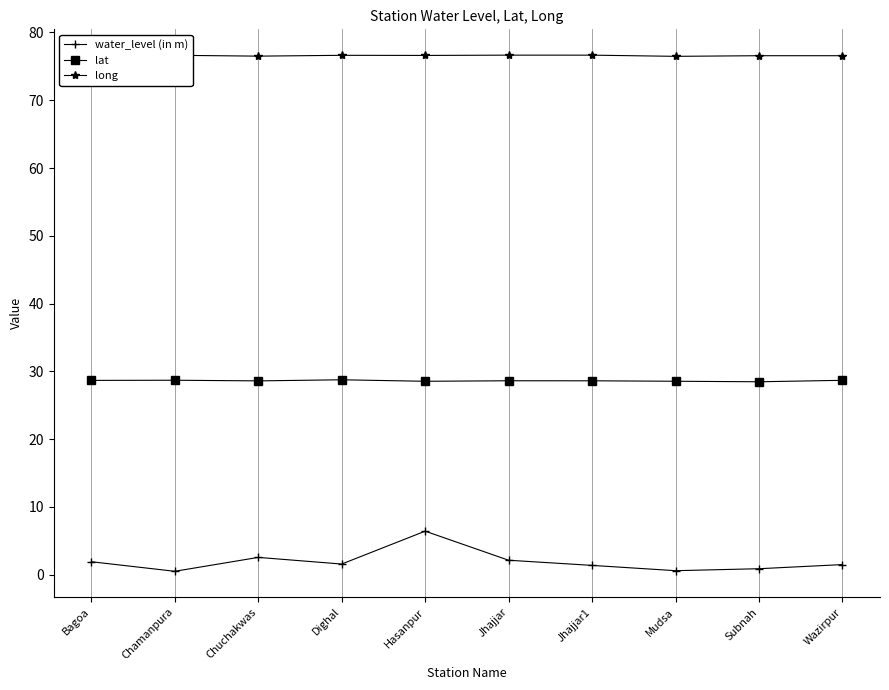

Where is the first local minimum for water_level (in m)?

Chamanpura